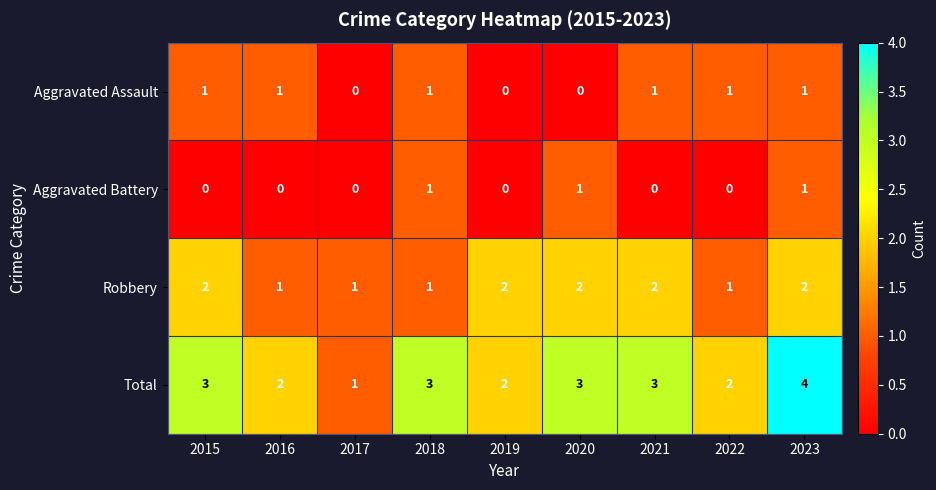

What is the greatest value displayed?

4